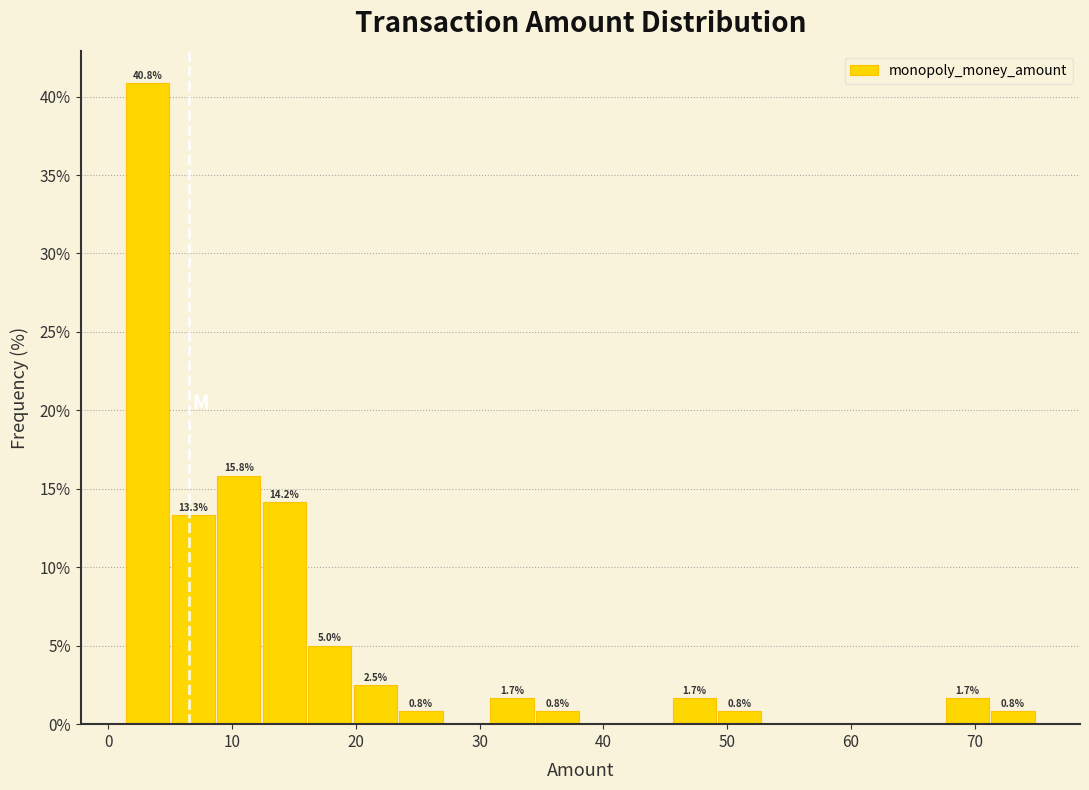

Around what value on the x-axis is the tallest bar? Give the approximate position of its centre, as read against the axis.

3